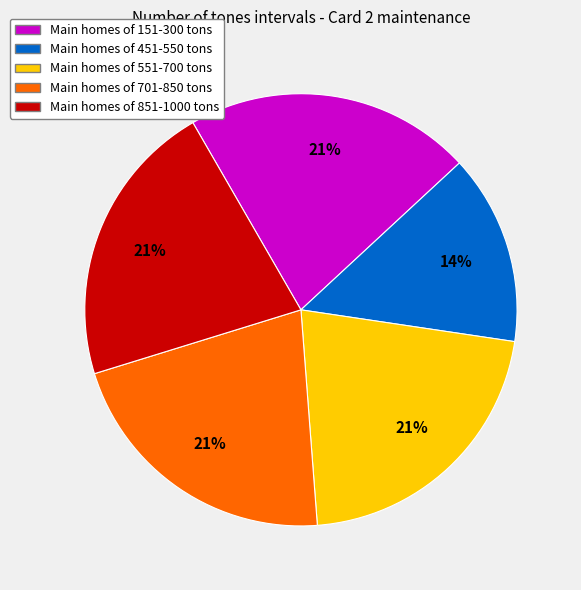

Count the number of slices in the pie.

5